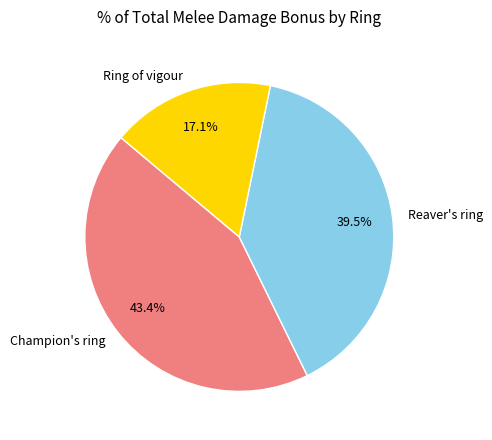

Approximately how many times larger is the value at Champion's ring compared to Reaver's ring?

1.1